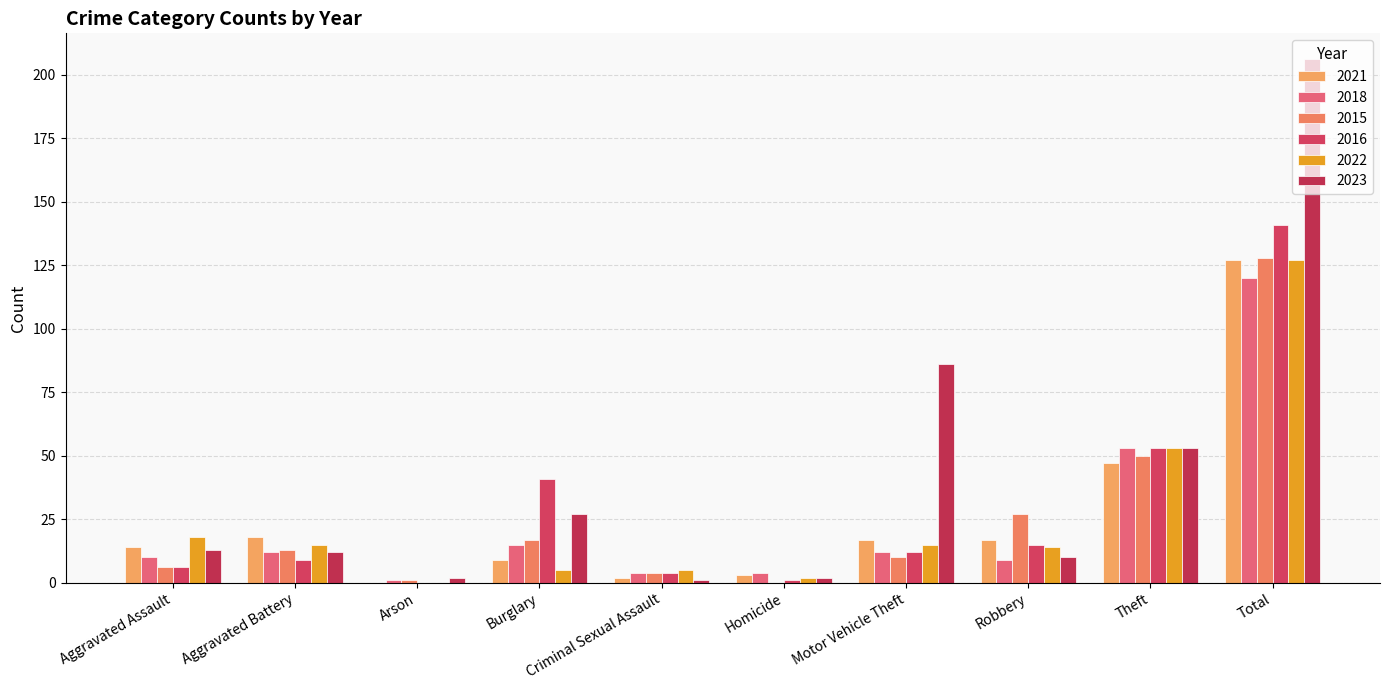

What is the difference between the 2022 values at Burglary and Homicide?

3